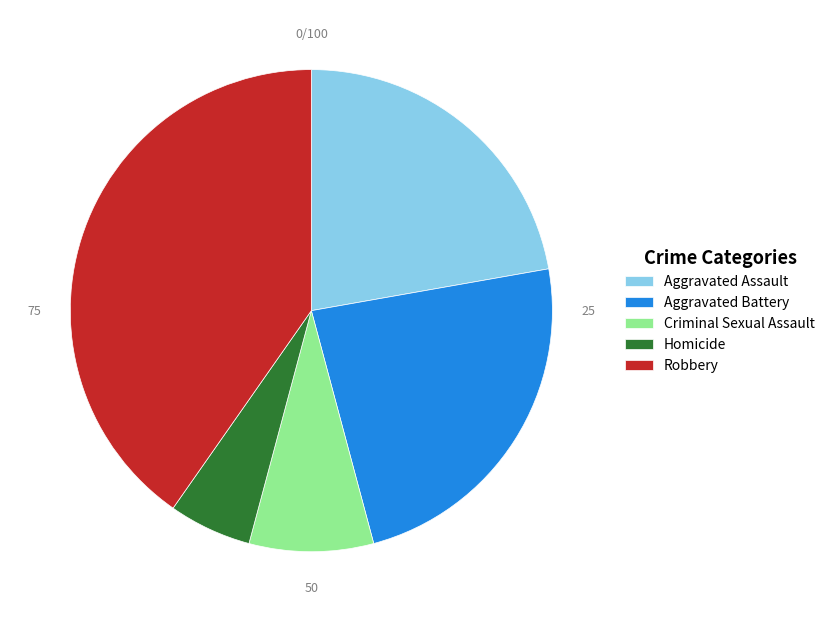

Which has a higher value, Criminal Sexual Assault or Aggravated Assault?

Aggravated Assault